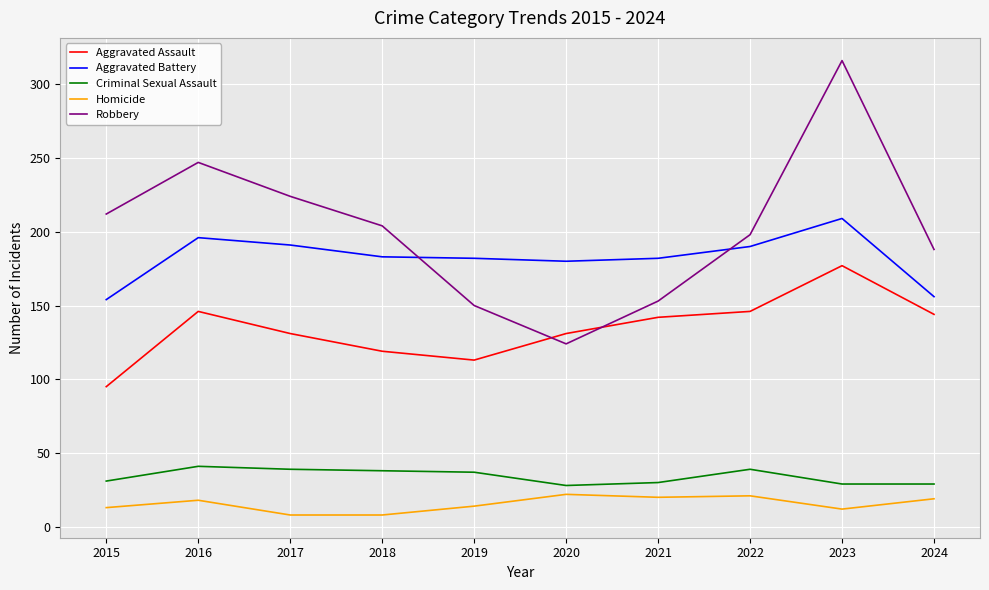

True or false: Criminal Sexual Assault has more than 1 interior local peaks.

True